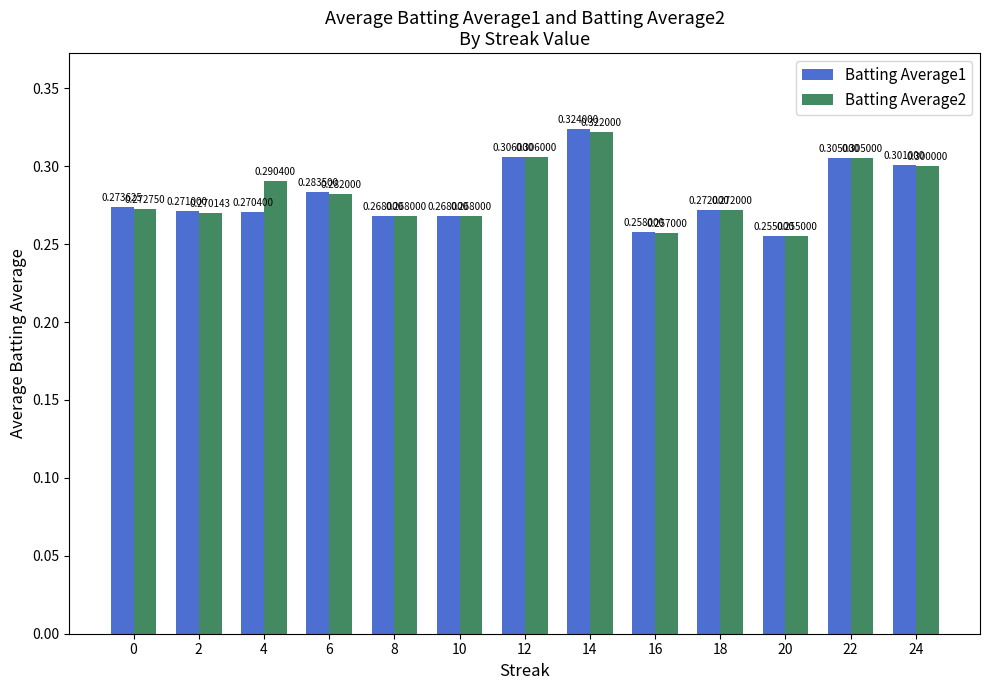

What is the difference between the second highest and minimum values in the Batting Average2 series?

0.1